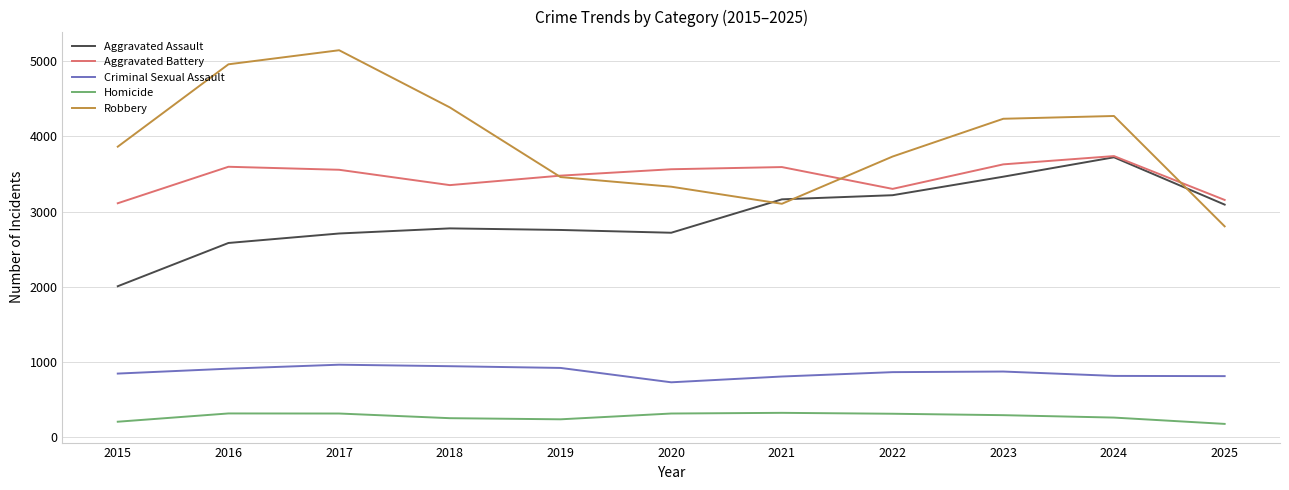

How many values in the Criminal Sexual Assault series are below 866?

5